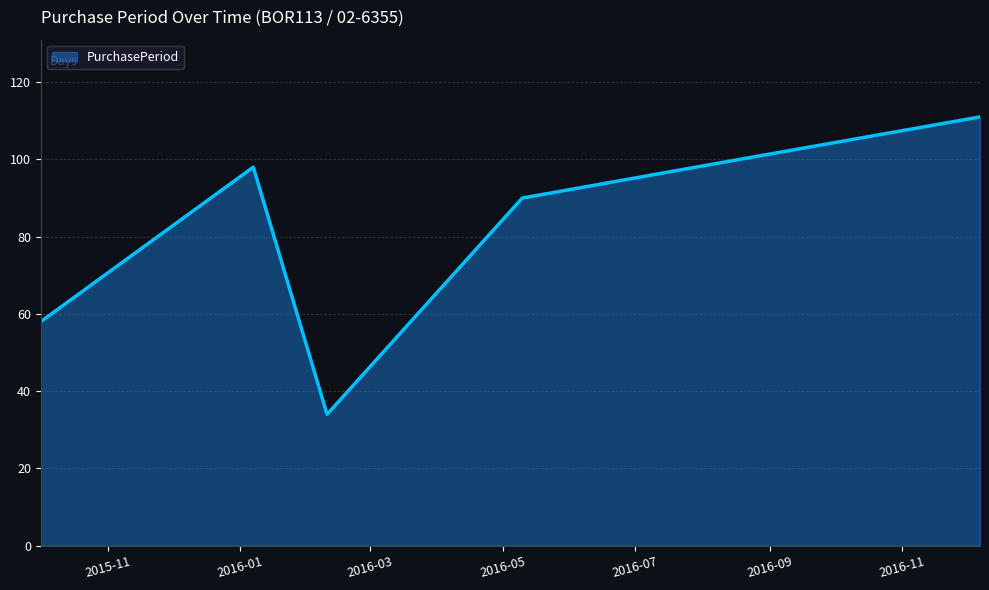

Reading left to right, what are all the values shown in this chart?

58	98	34	90	100	111